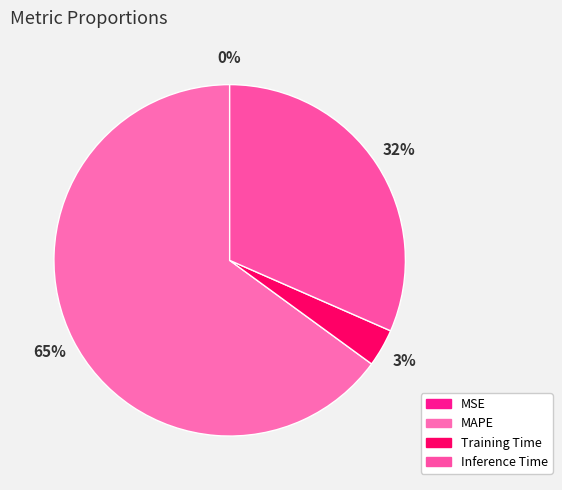

Which category has the biggest portion of the pie?

MAPE